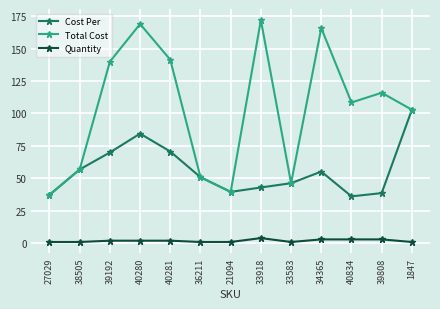

Is the value of Total Cost at 21094 greater than the value of Quantity at 39192?

Yes